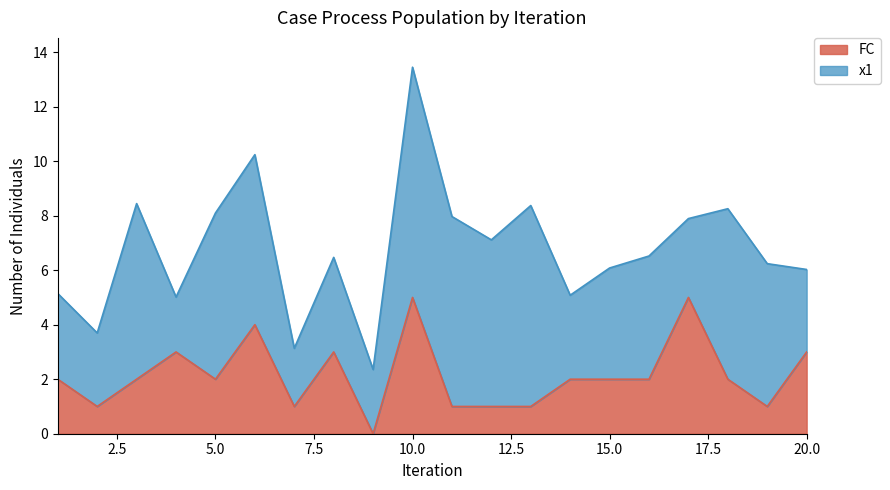

Where is the data nearest to the value 2?

1